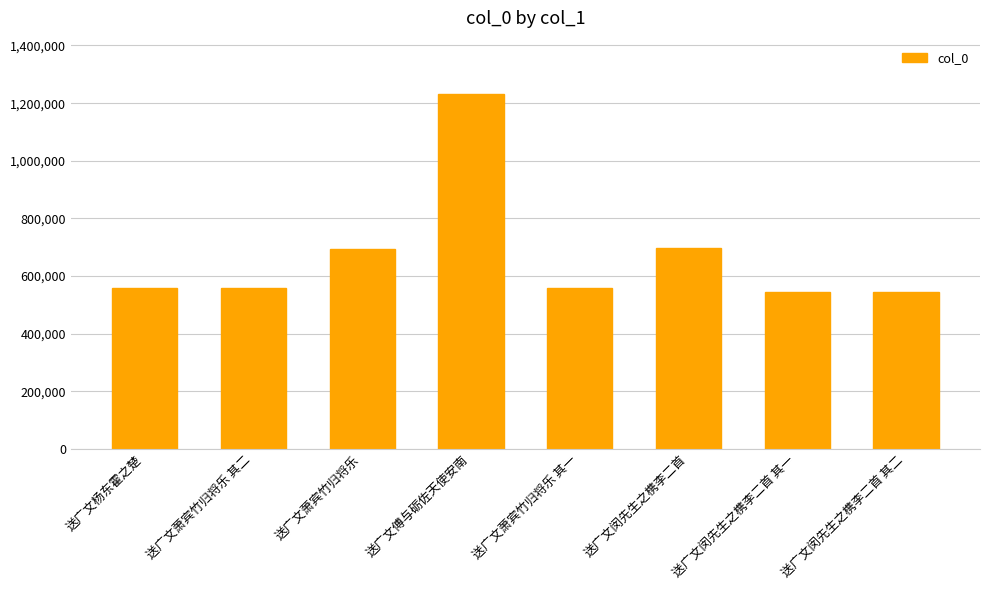

What is the smallest value displayed?

545063